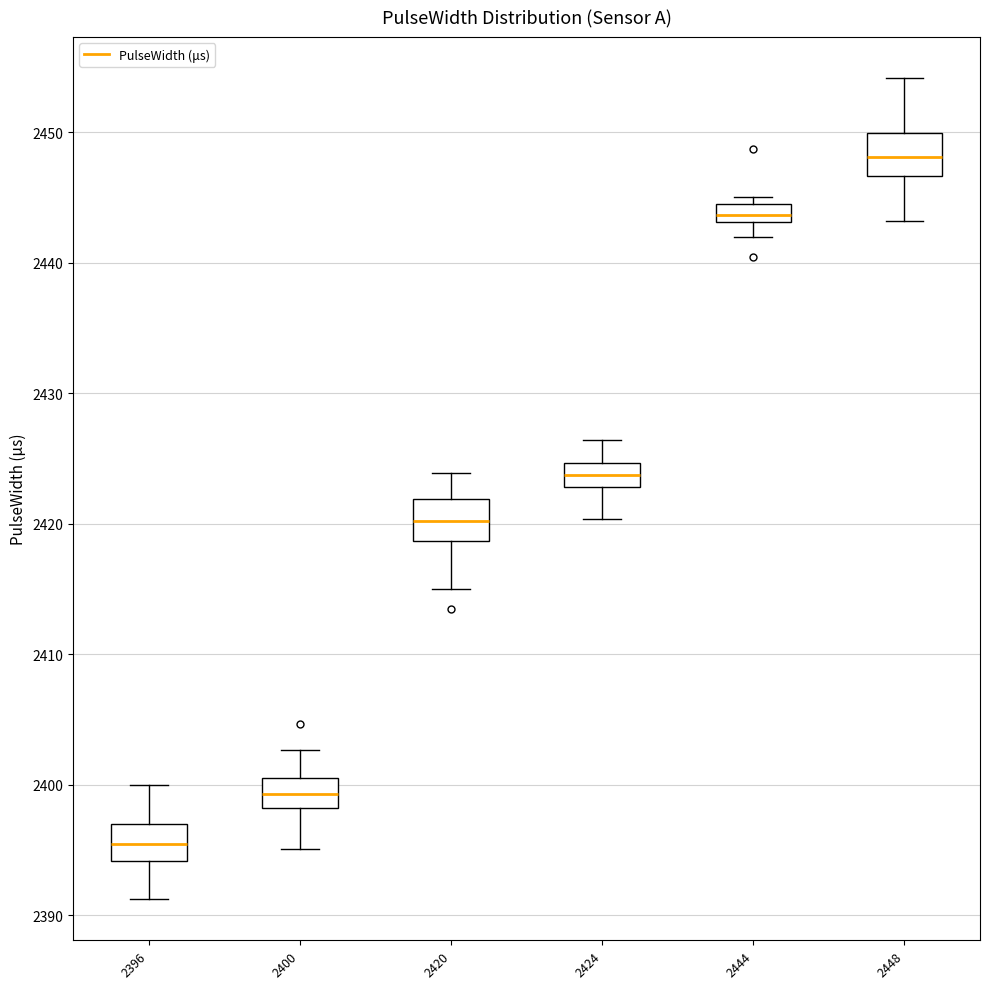

Which box's median line is the highest?

2448